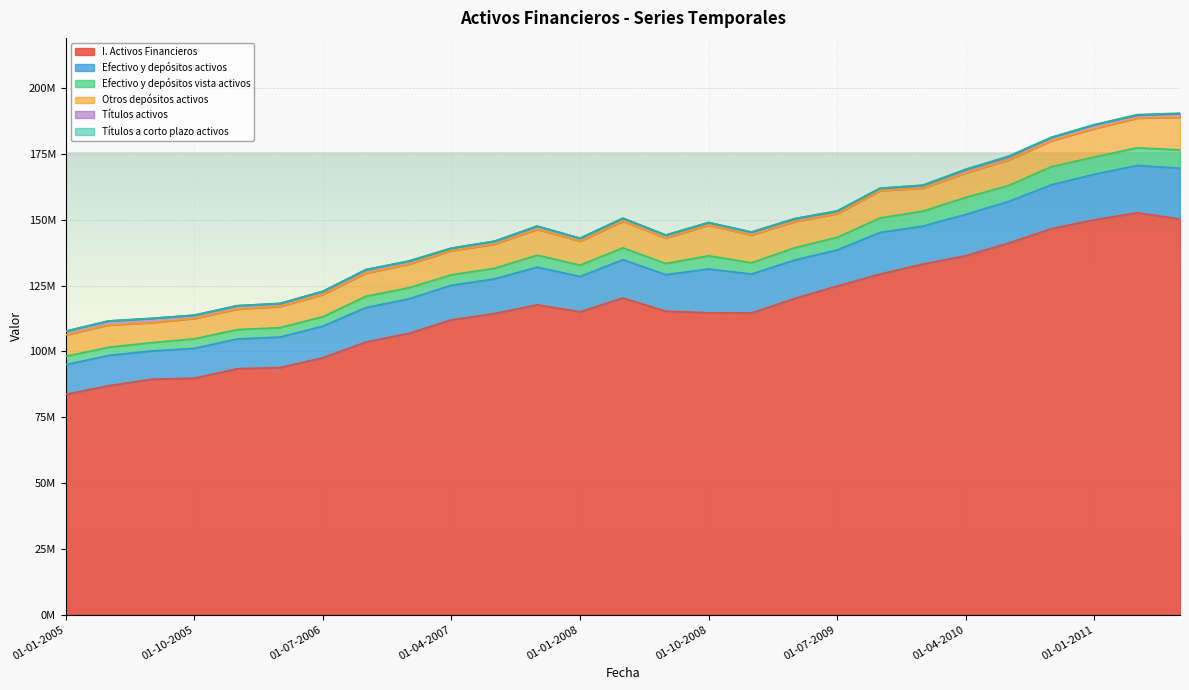

Which series has the widest spread of values?

I. Activos Financieros